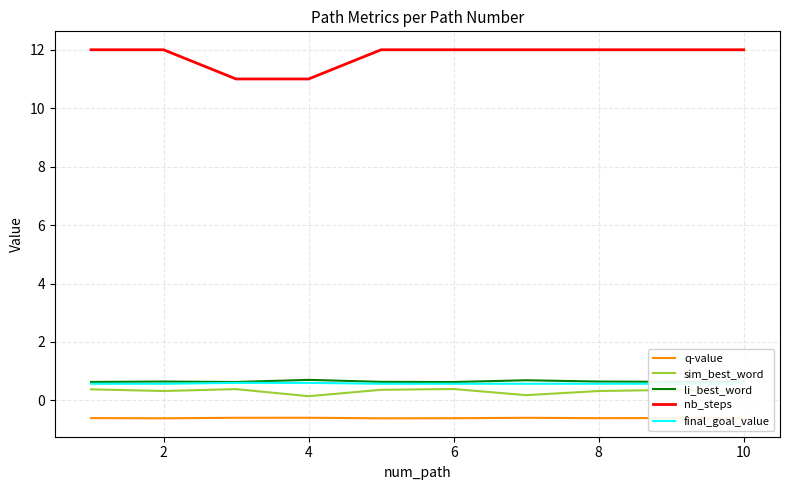

The sim_best_word series shows 0.3 at 8. True or false?

True